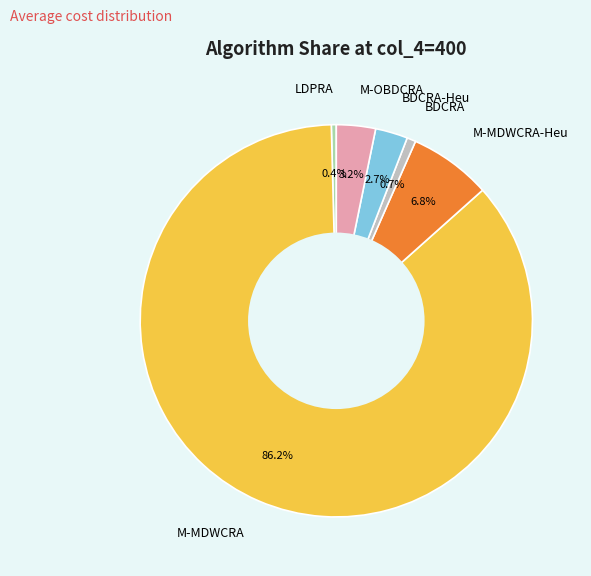

Does M-MDWCRA represent more than half of the total?

Yes